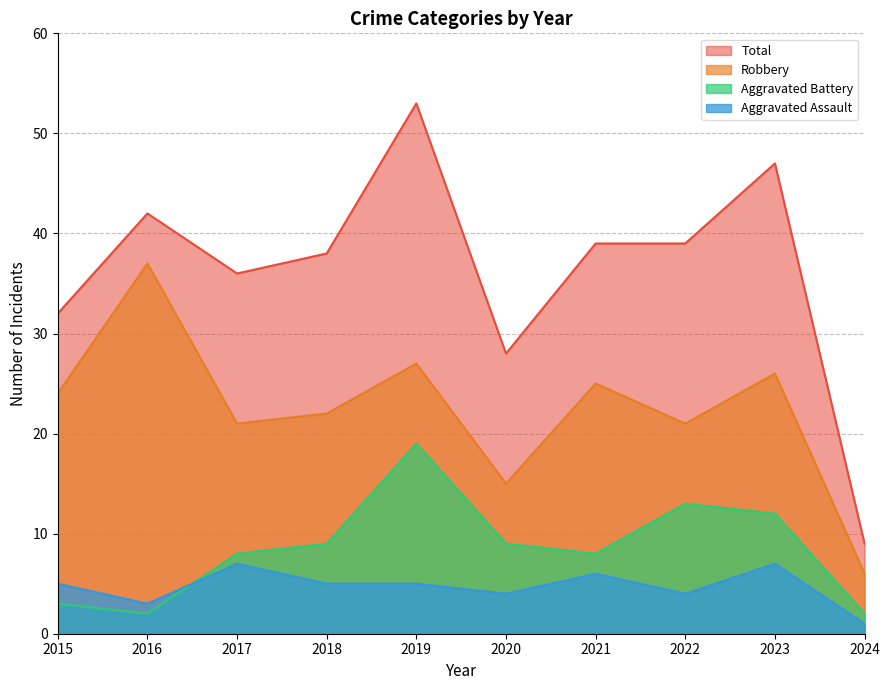

Count the number of categories in the chart.

10